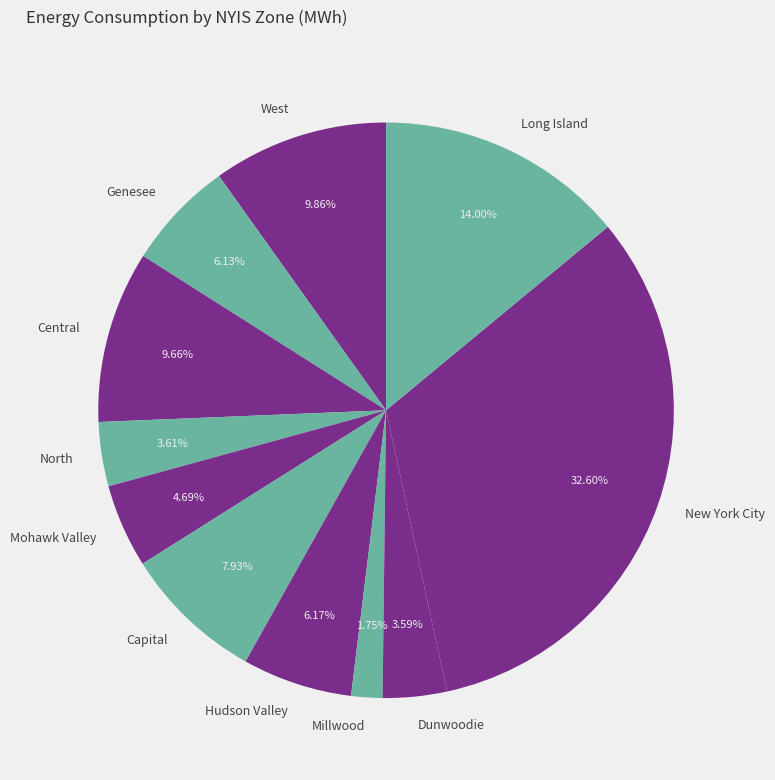

Is Long Island the majority of the pie?

No